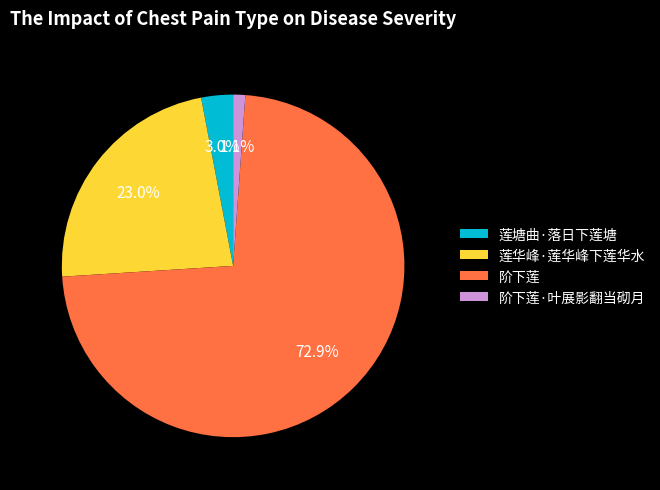

How many slices are in this pie chart?

4